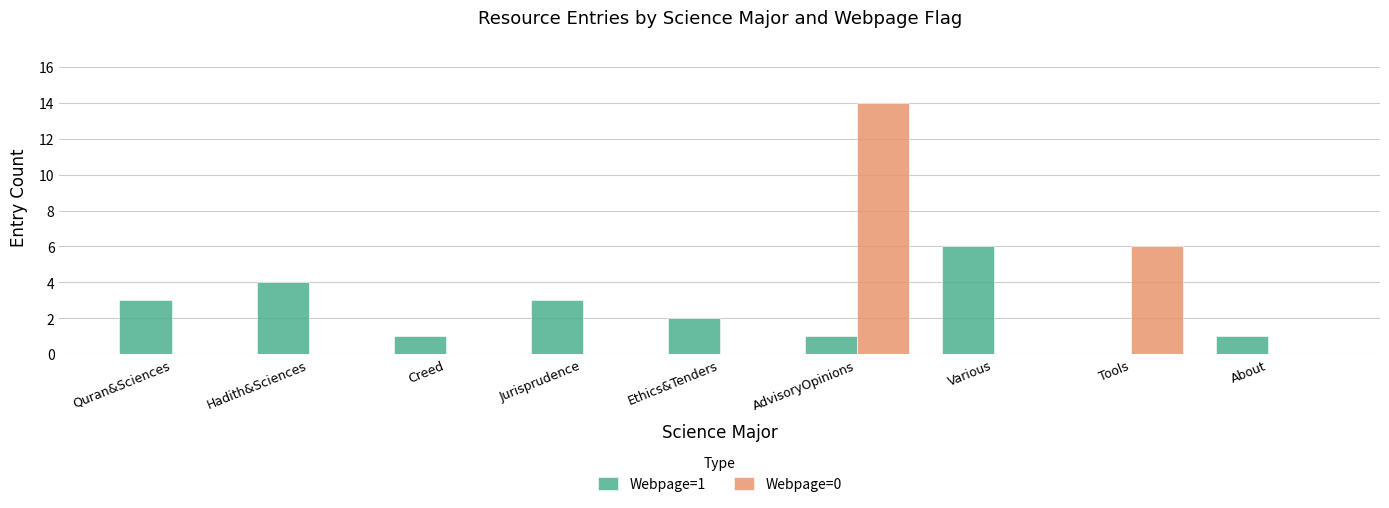

How many values in Webpage=1 are above zero?

8